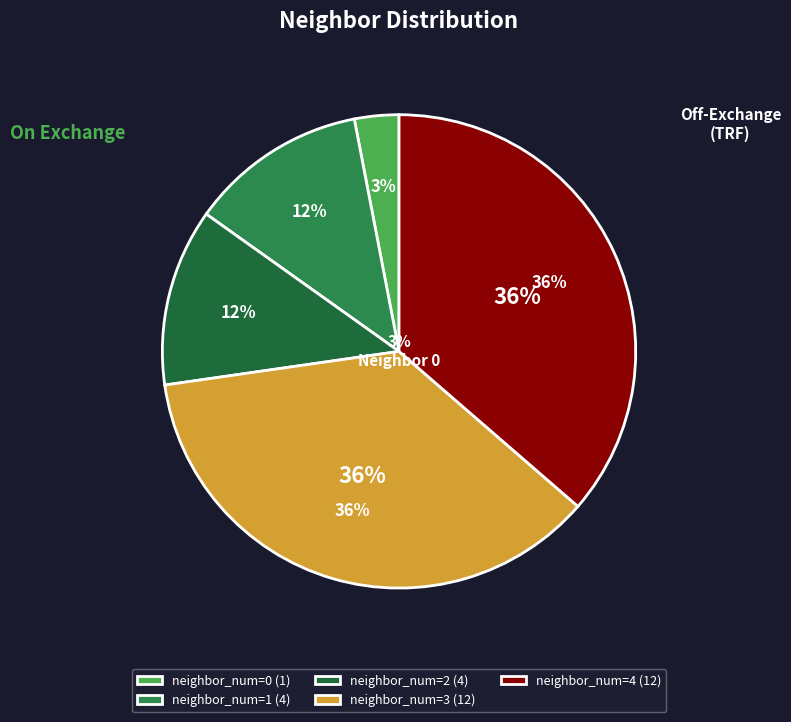

Between 4 and 2, which is larger?

4